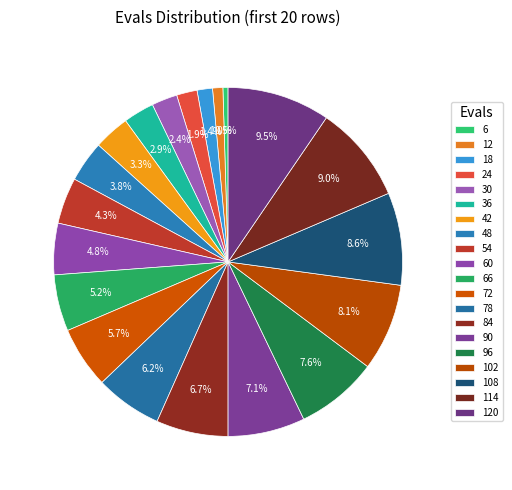

Which slice is the smallest?

6